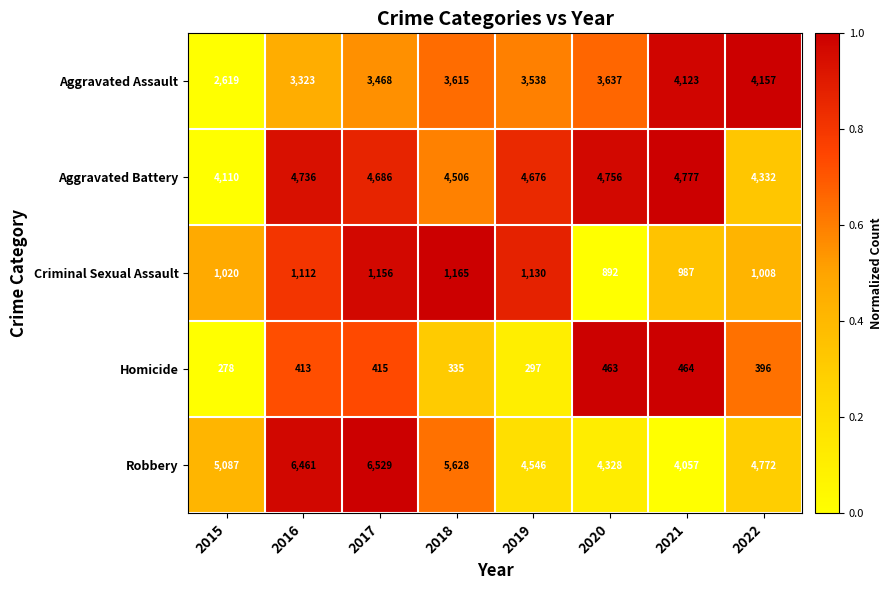

Rank the series by their maximum value, from highest to lowest.

Robbery, Aggravated Battery, Aggravated Assault, Criminal Sexual Assault, Homicide